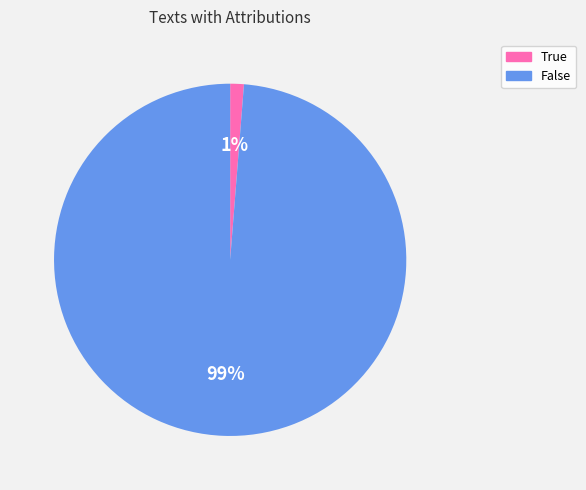

Is it true that False is 89% of the pie?

False